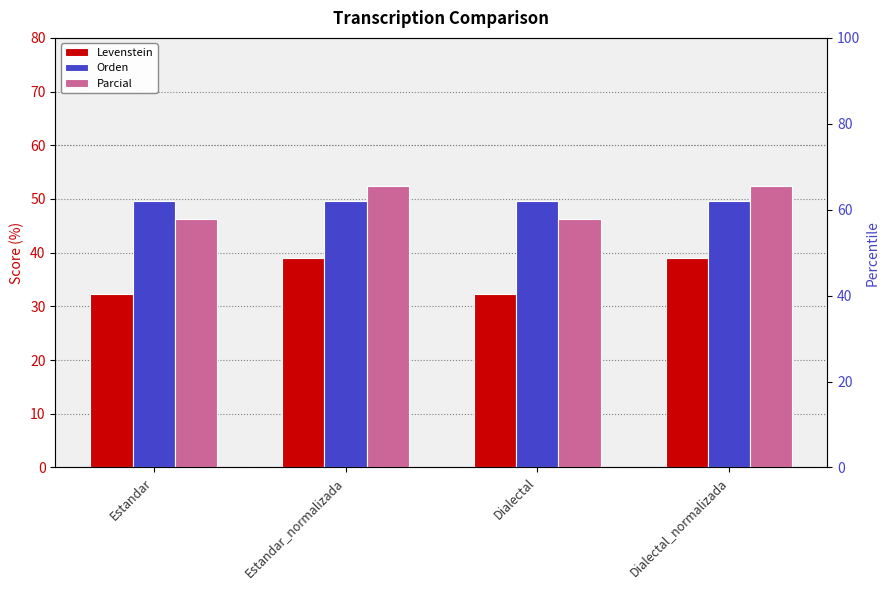

What is the approximate value of Levenstein at Estandar_normalizada?

39.0